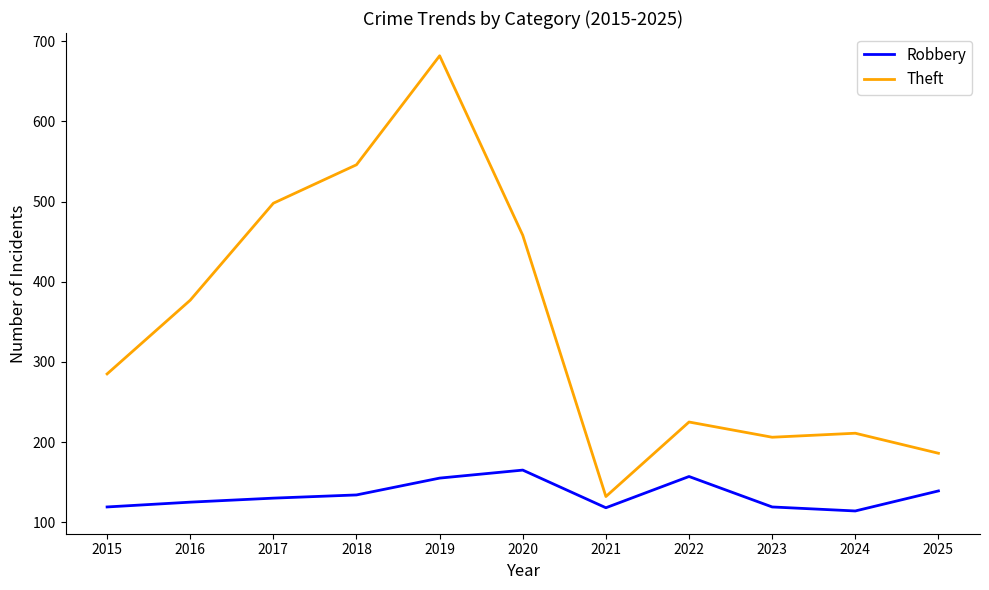

Rank the series by their maximum value, from lowest to highest.

Robbery, Theft